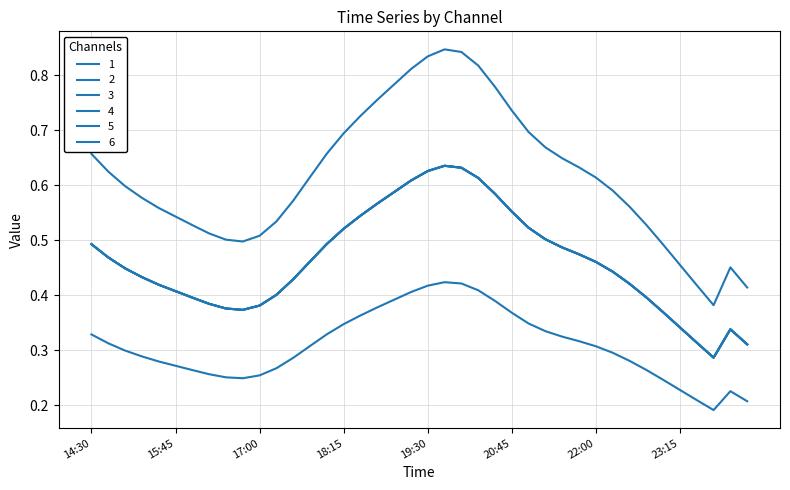

In 5, how many points are higher than both neighbors (excluding endpoints)?

2